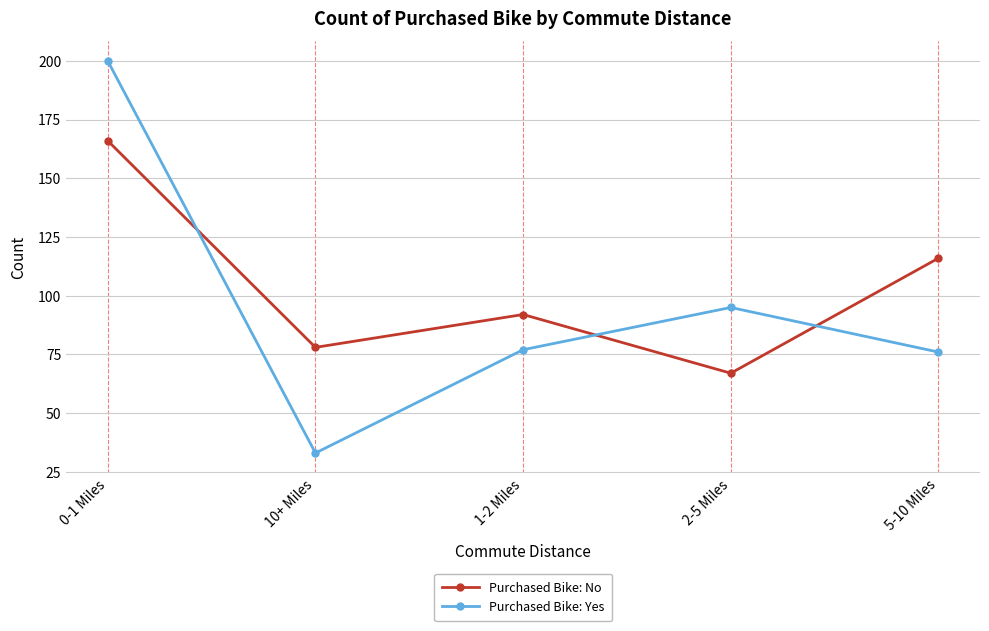

Is it true that Purchased Bike: No equals 128 at 1-2 Miles?

False